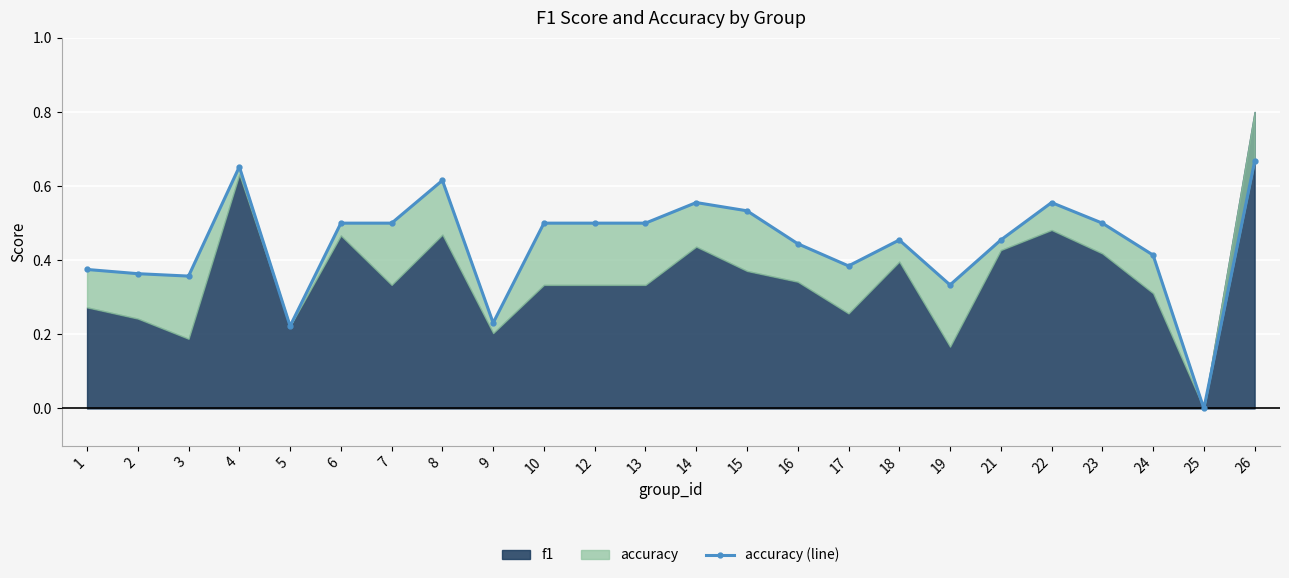

Which category has the highest value across all series?

26